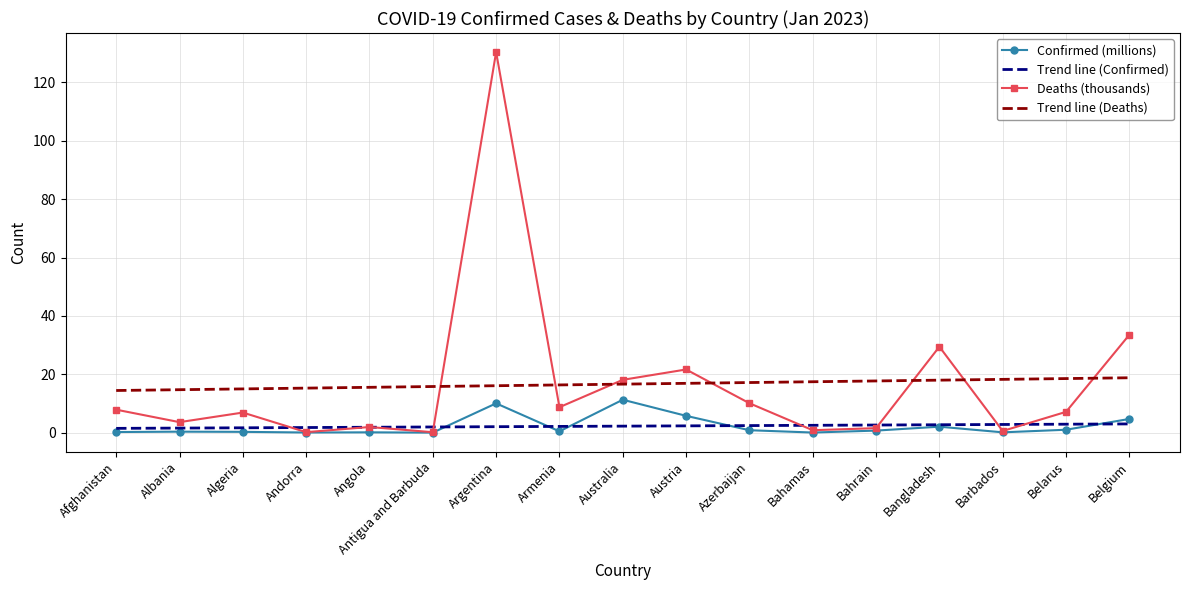

Which series has the widest spread of values?

Deaths (thousands)